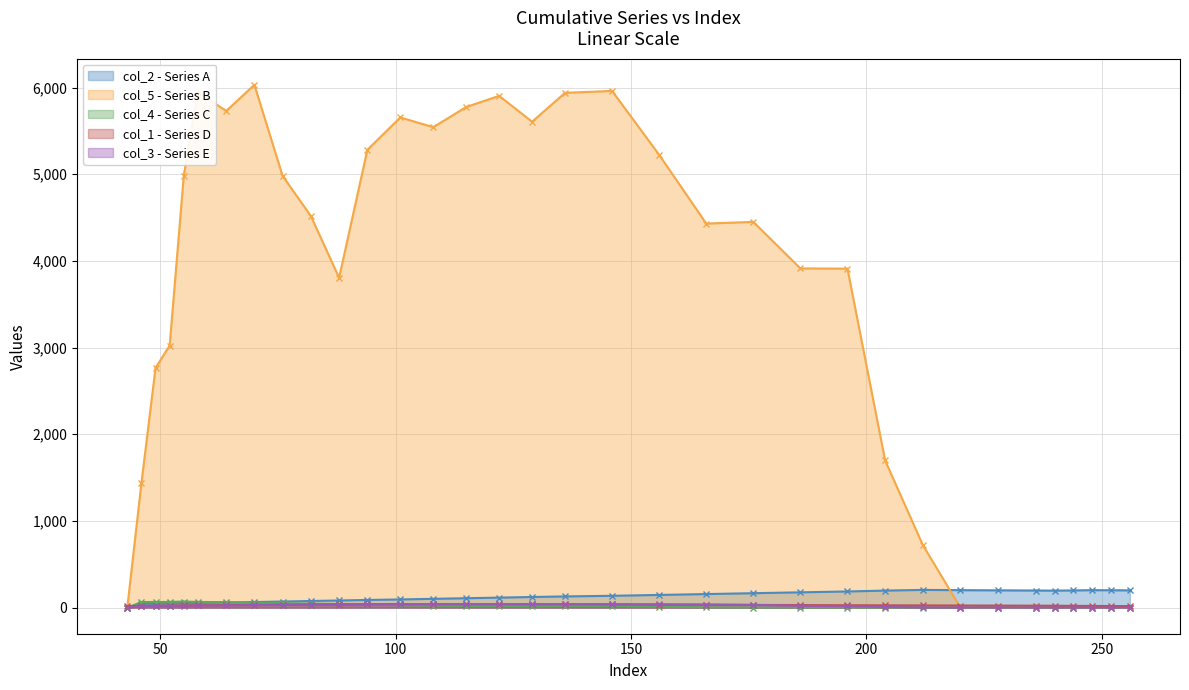

Reading left to right, what are all the values shown in this chart?

col_2: 43=0.0	46=43.0	49=46.0	52=49.0	55=52.0	58=55.0	64=58.0	70=64.0	76=70.0	82=76.0	88=82.0	94=88.0	101=94.0	108=101.0	115=108.0	122=115.0	129=122.0	136=129.0	146=136.0	156=146.0	166=156.0	176=166.0	186=176.0	196=186.0	204=196.0	212=204.0	220=201.0	228=199.0	236=197.0	240=196.0	244=198.0	248=201.0	252=200.0	256=199.0
col_5: 43=0.0	46=1436.2	49=2765.7	52=3024.0	55=4983.8	58=5950.7	64=5729.5	70=6031.8	76=4980.2	82=4517.8	88=3805.9	94=5281.6	101=5655.2	108=5543.1	115=5776.1	122=5904.5	129=5606.0	136=5939.4	146=5961.4	156=5223.5	166=4431.0	176=4450.2	186=3913.6	196=3910.9	204=1697.6	212=722.5	220=0.0	228=0.0	236=0.0	240=0.0	244=0.0	248=0.0	252=0.0	256=0.0
col_4: 43=0.0	46=64.0	49=65.0	52=65.0	55=70.0	58=65.0	64=63.0	70=54.0	76=49.0	82=45.0	88=40.0	94=35.0	101=27.0	108=22.0	115=18.0	122=20.0	129=15.0	136=19.0	146=18.0	156=11.0	166=3.0	176=0.0	186=0.0	196=0.0	204=0.0	212=0.0	220=0.0	228=0.0	236=0.0	240=0.0	244=0.0	248=0.0	252=0.0	256=0.0
col_1: 43=17.0	46=19.0	49=21.0	52=23.0	55=25.0	58=27.0	64=29.0	70=31.0	76=33.0	82=35.0	88=37.0	94=39.0	101=39.0	108=39.0	115=39.0	122=39.0	129=39.0	136=39.0	146=37.0	156=35.0	166=33.0	176=31.0	186=29.0	196=27.0	204=26.0	212=25.0	220=24.0	228=23.0	236=22.0	240=21.0	244=20.0	248=19.0	252=18.0	256=17.0
col_3: 43=0.0	46=17.0	49=19.0	52=21.0	55=23.0	58=25.0	64=27.0	70=29.0	76=31.0	82=33.0	88=35.0	94=37.0	101=39.0	108=39.0	115=39.0	122=39.0	129=39.0	136=39.0	146=39.0	156=37.0	166=35.0	176=31.0	186=21.0	196=17.0	204=7.0	212=1.0	220=0.0	228=0.0	236=0.0	240=0.0	244=0.0	248=0.0	252=0.0	256=0.0